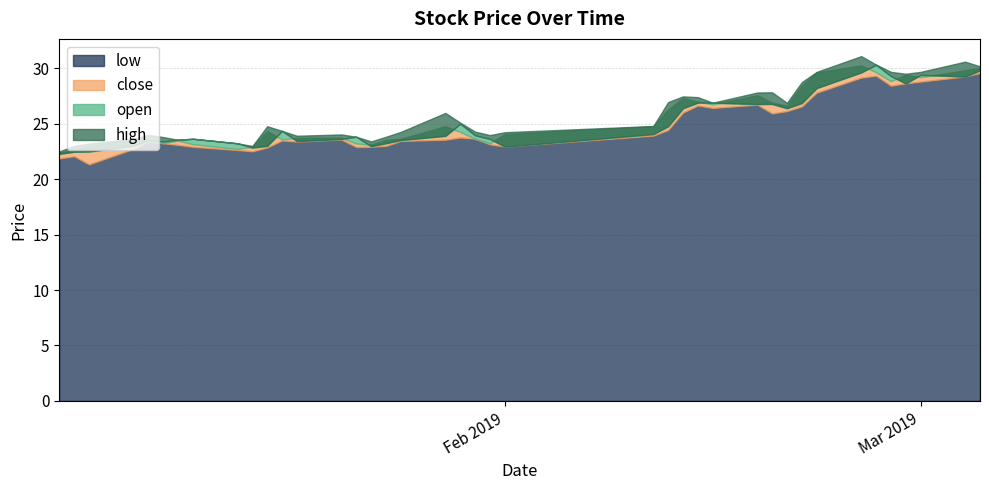

True or false: close and low intersect in this chart.

False